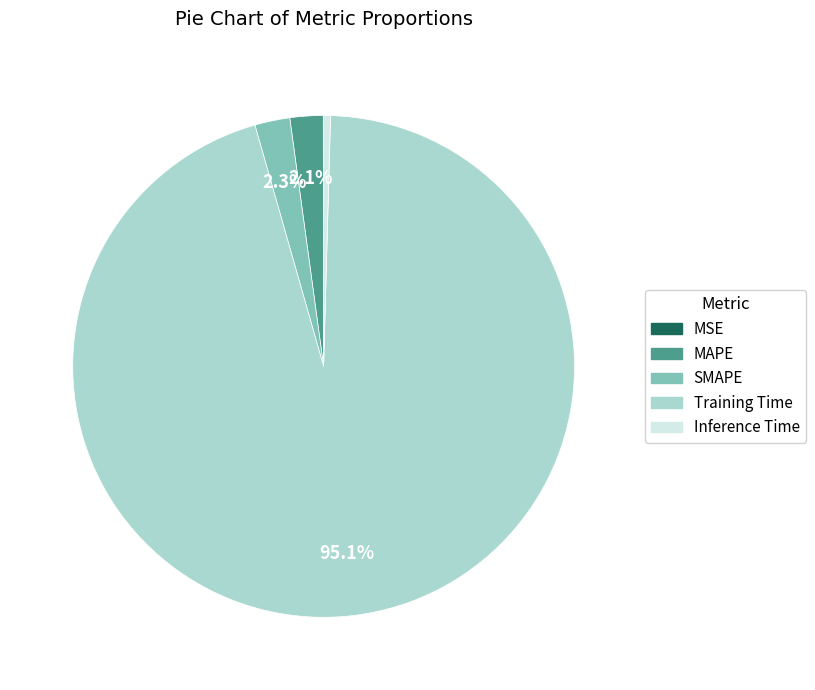

To the nearest percent, what is the difference between the largest and smallest slice percentages?

95%